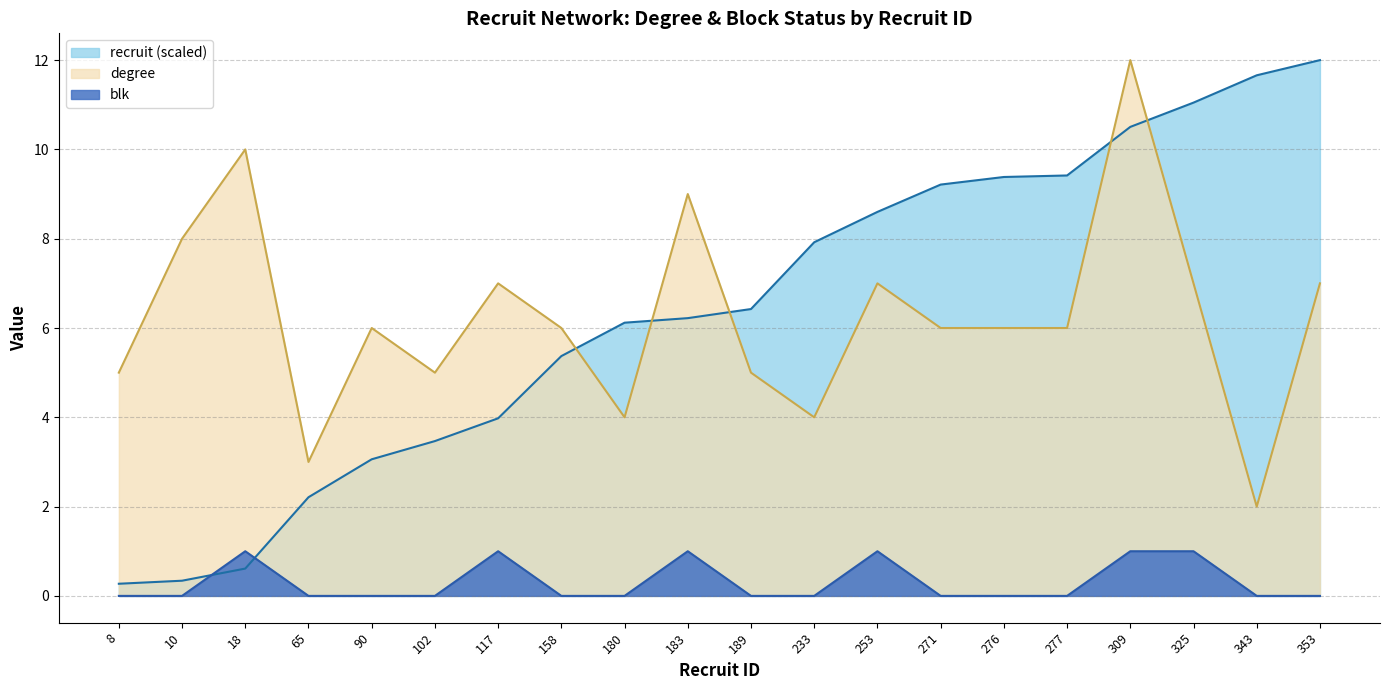

Does the chart display data point markers on the line(s)?

No